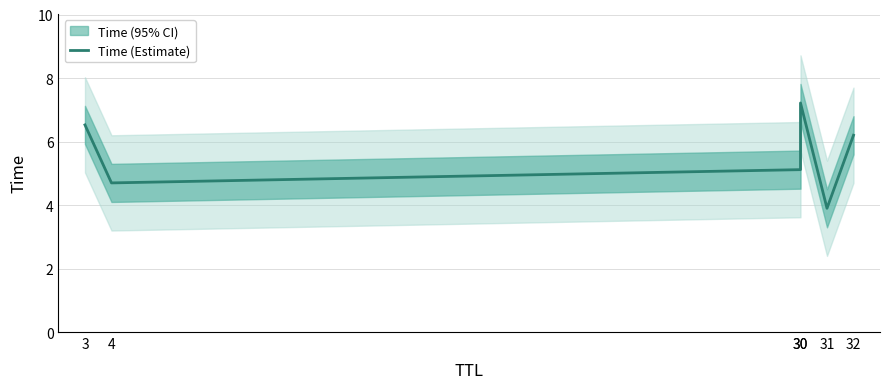

Reading left to right, list all the values displayed in this chart.

6.5	4.7	5.1	7.2	3.9	6.2